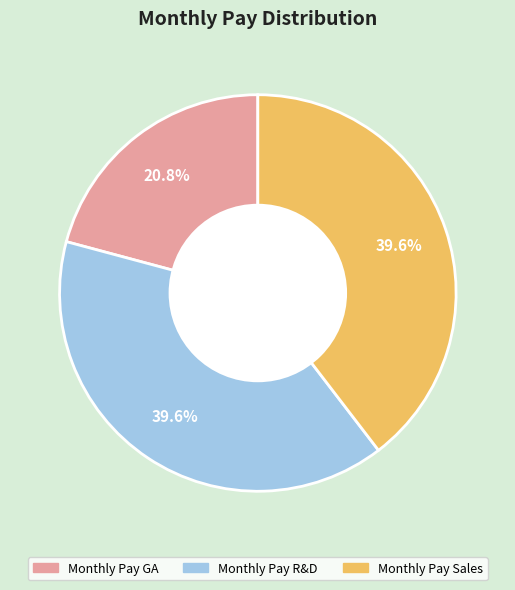

To the nearest percent, what is the difference between the Monthly Pay R&D and Monthly Pay GA slice percentages?

19%